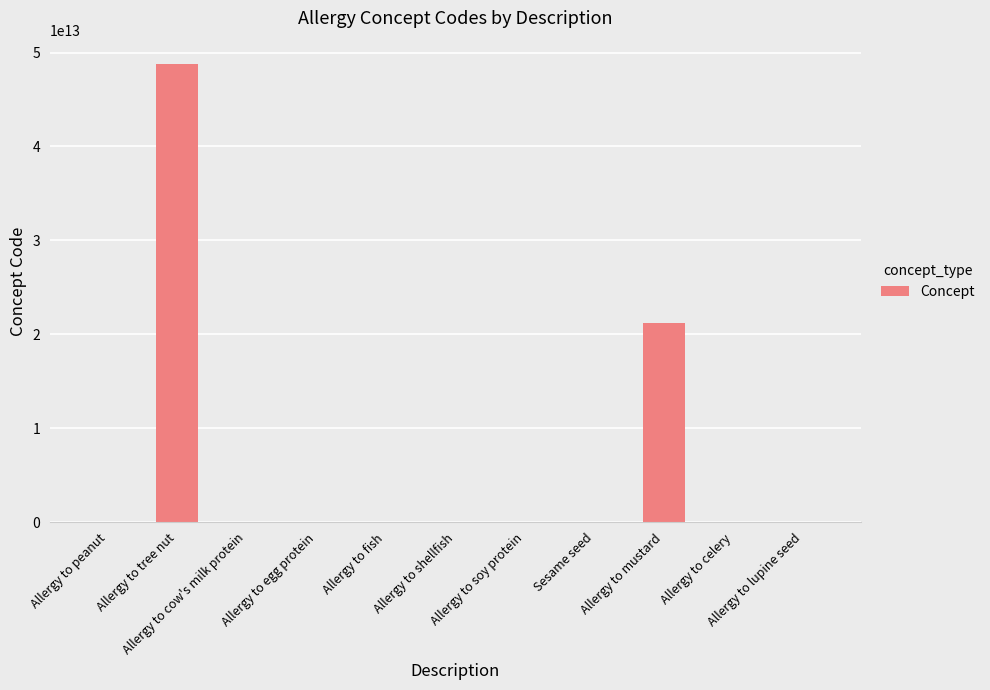

Is it true that the value at Allergy to lupine seed is 782575000?

True